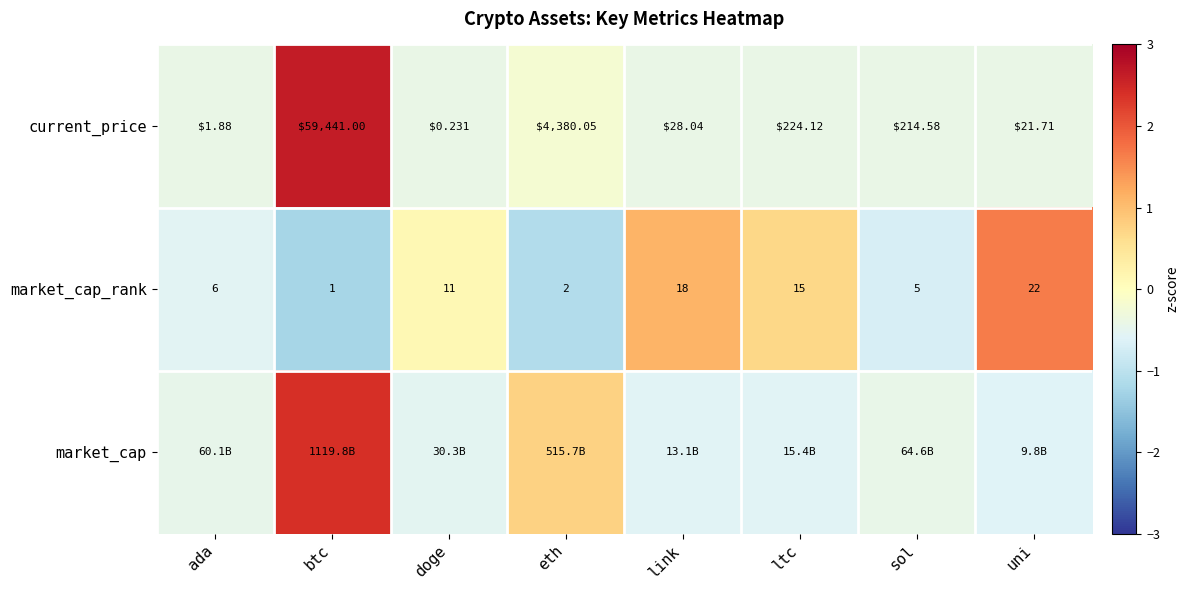

At which label does current_price reach its peak?

btc